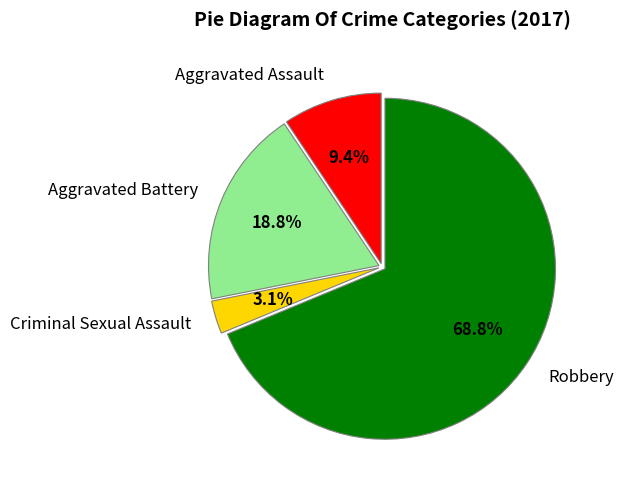

Which has a higher value, Robbery or Aggravated Assault?

Robbery